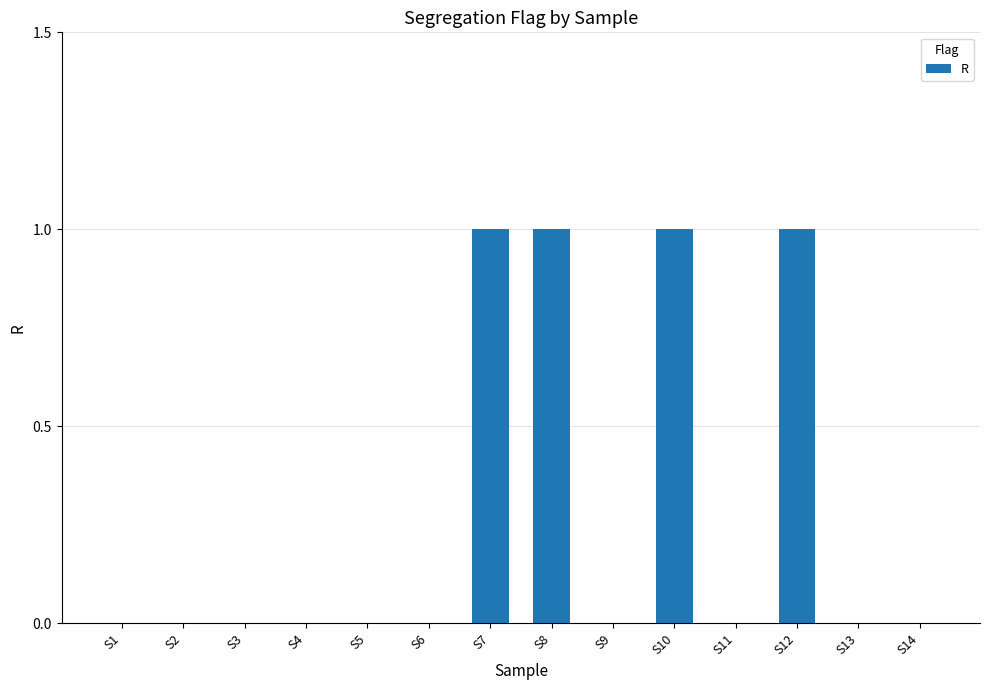

Is it true that the value at S6 is 0?

True